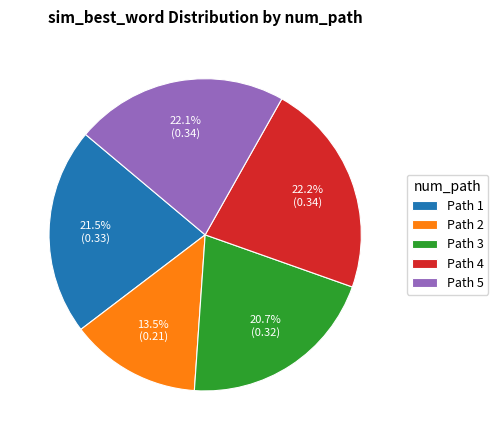

What percentage is NOT represented by Path 1?

78.5%